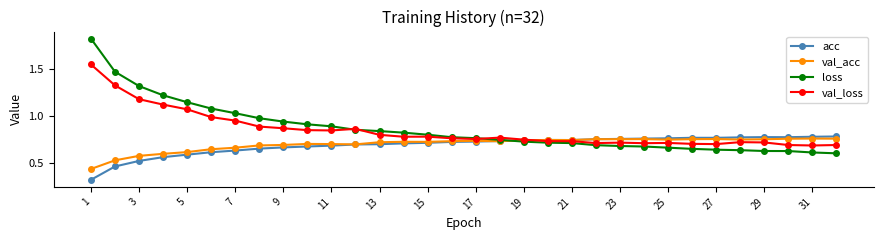

How many lines are shown in the chart?

4